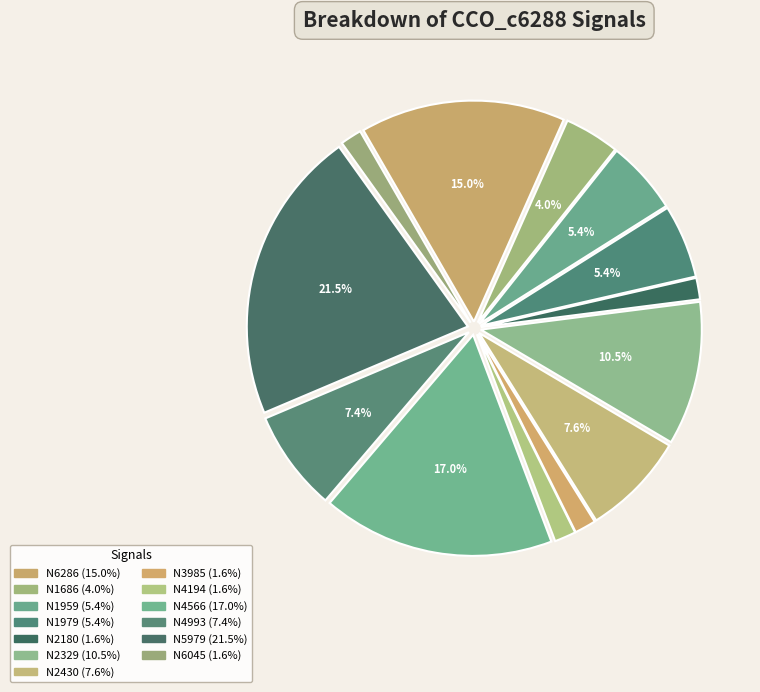

Does N1979 represent more than half of the total?

No